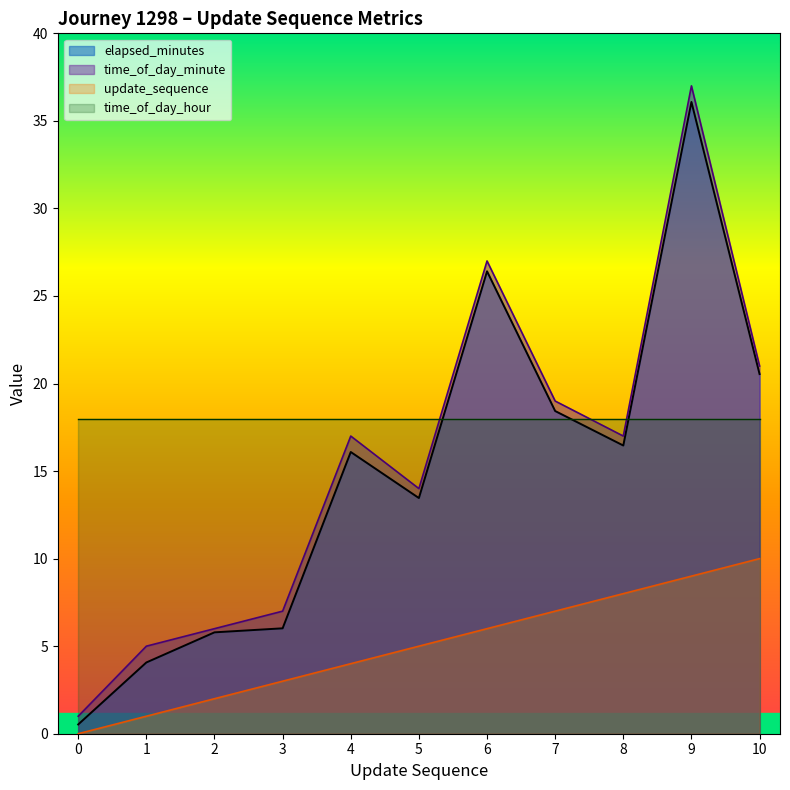

True or false: update_sequence has more than 0 points higher than both neighbors.

False